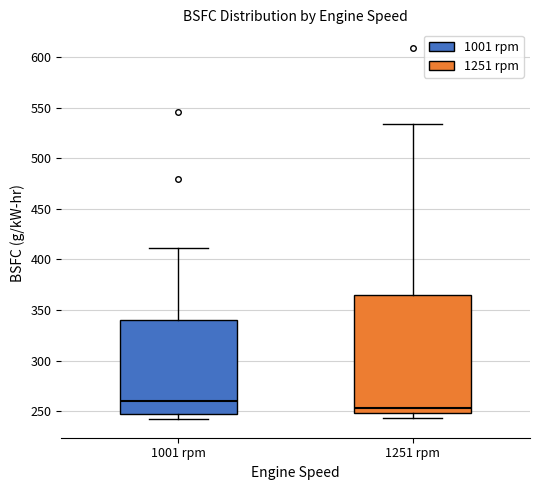

Where is the lower edge of the box for 1251 rpm on the y-axis? The values are not printed on the chart, so give them approximately, as read against the axis.

250